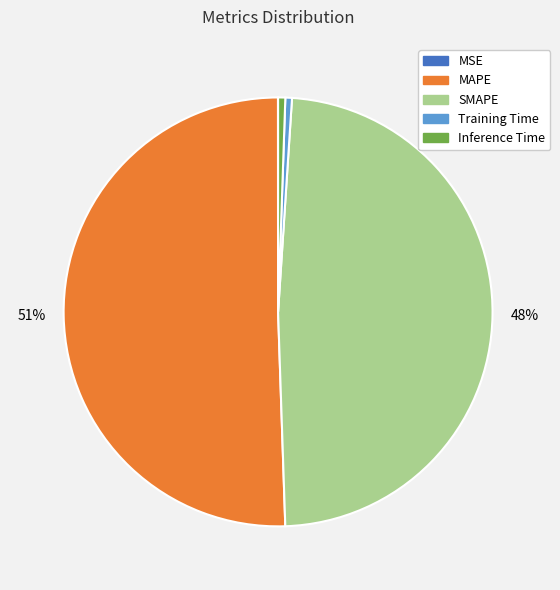

Between Training Time and SMAPE, which is larger?

SMAPE